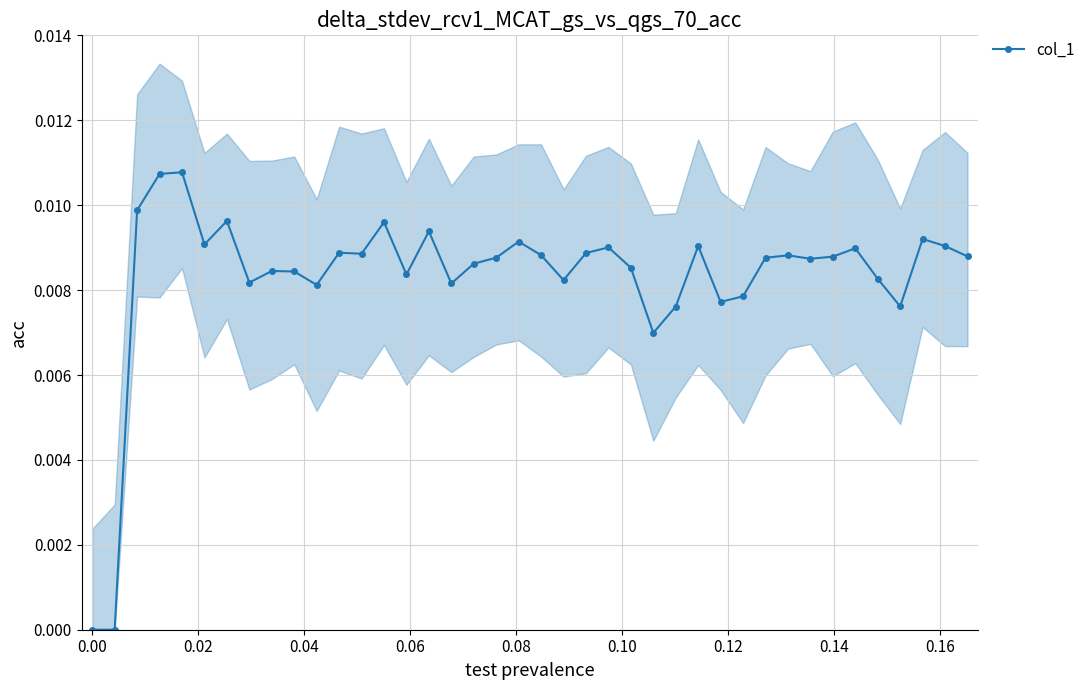

True or false: col_1 has more than 1 interior local peaks.

True